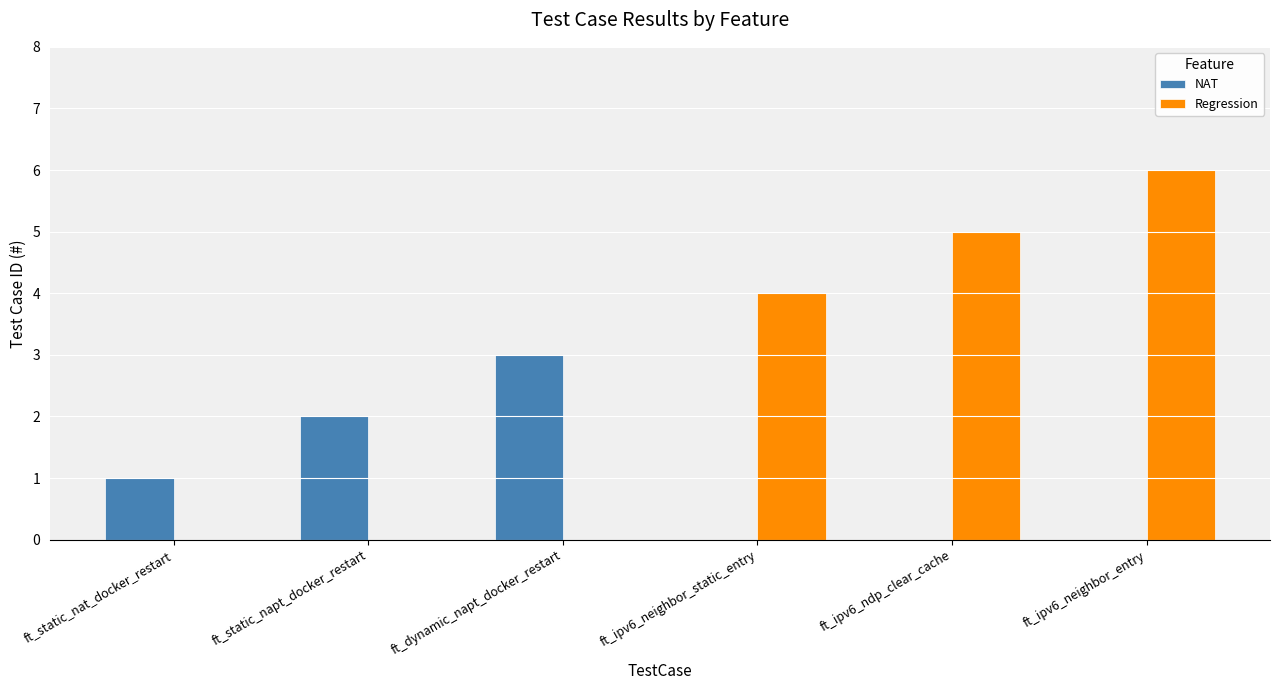

At which label does Regression reach its peak?

ft_ipv6_neighbor_entry